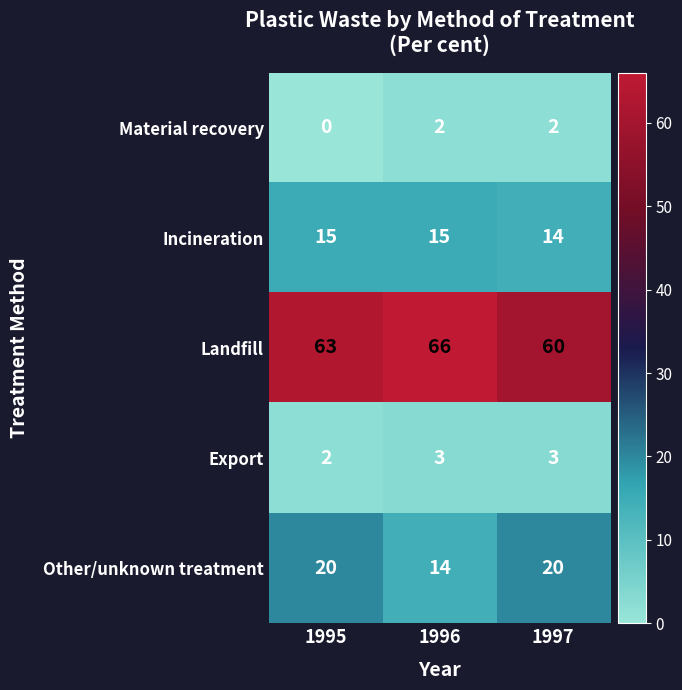

Reading left to right, what are all the values shown in this chart?

Material recovery: 0	2	2
Incineration: 15	15	14
Landfill: 63	66	60
Export: 2	3	3
Other/unknown treatment: 20	14	20